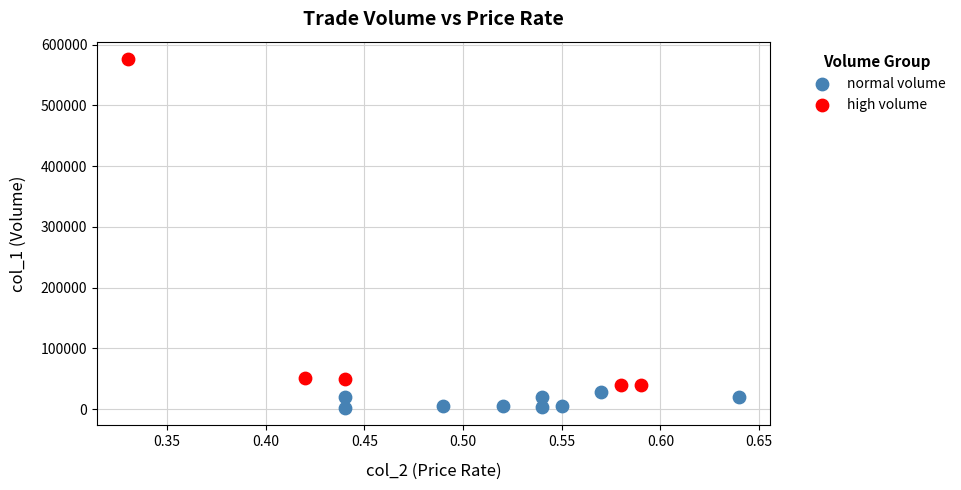

Which series contains the highest Y value?

high volume